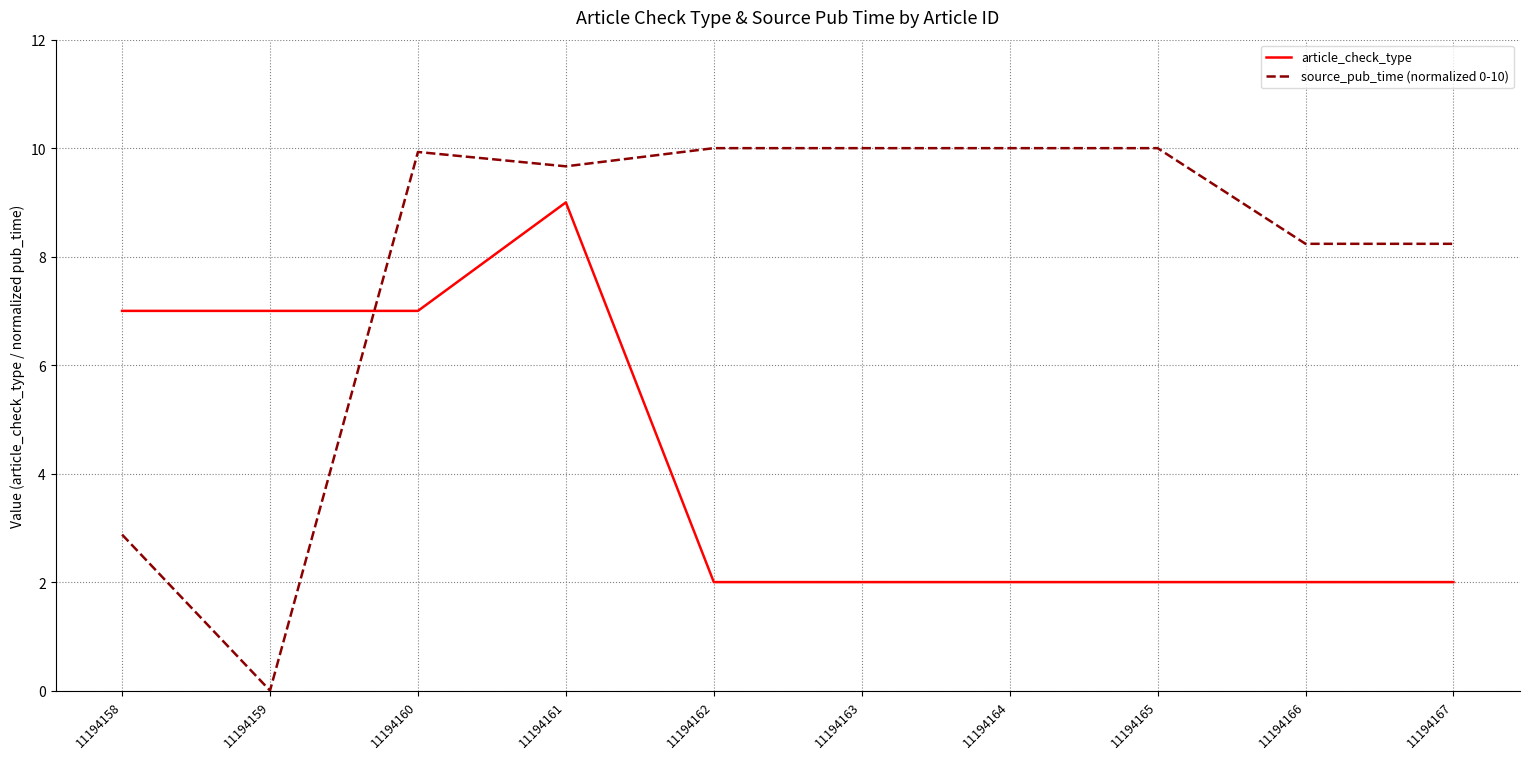

What is the total value across all series at 11194161?

18.7